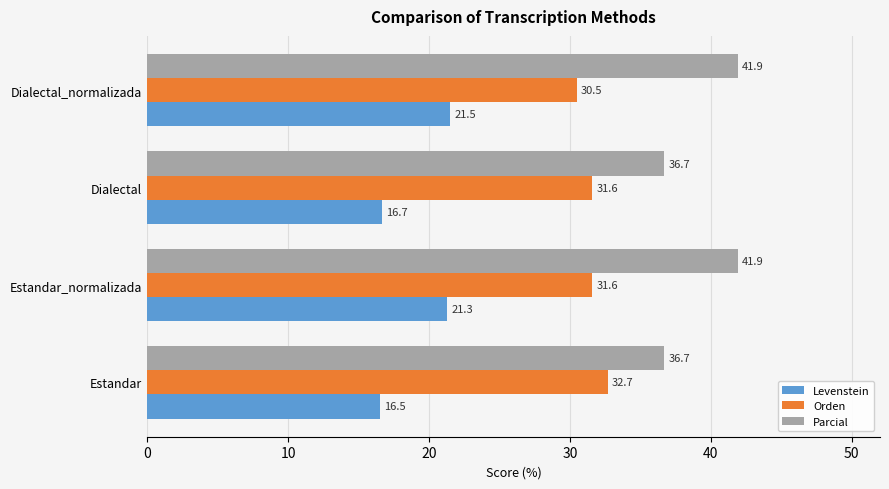

What is the average value of the Orden series?

31.6